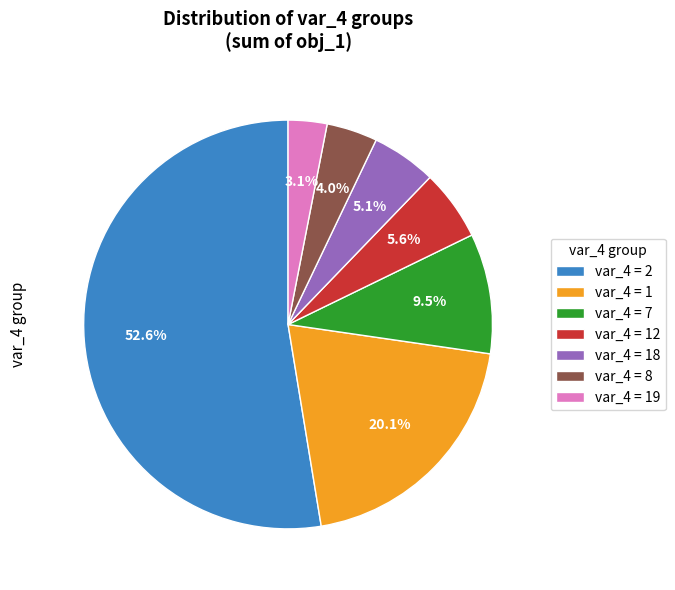

Count the number of slices in the pie.

7